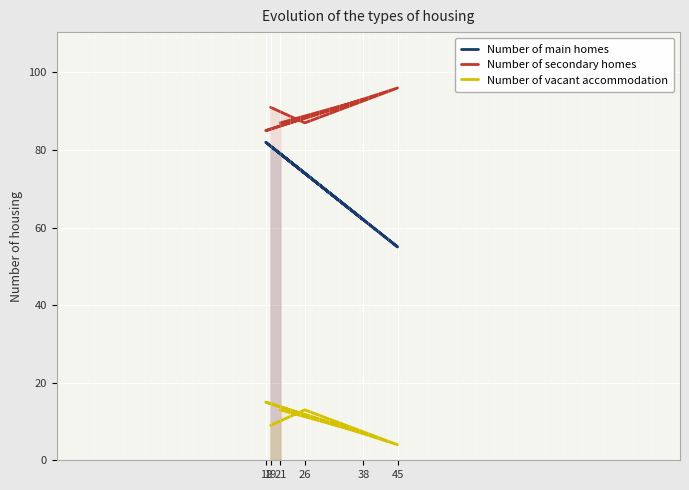

What is the difference between the highest and lowest values at 45?

92